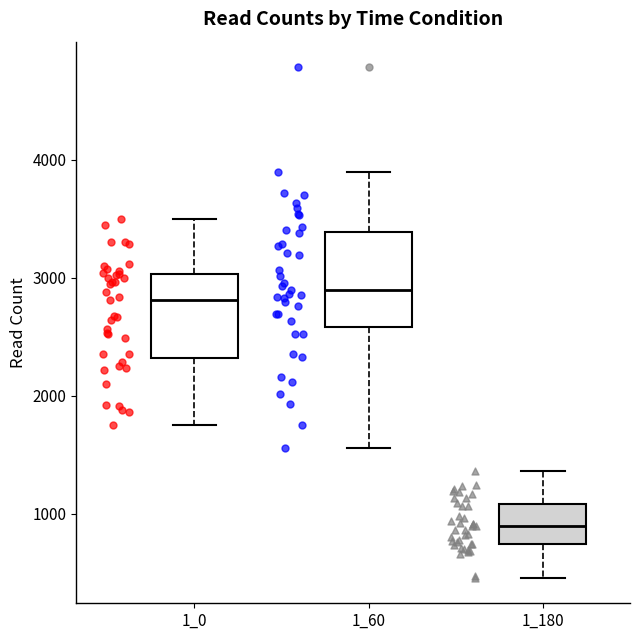

Reading left to right, transcribe this box plot: for each box, give where its median line is, the range the box spans, and where its two whiskers end, as read against the y-axis. The values are not printed on the chart, so give them approximately, as read against the axis.

1_0: median 2800, box 2300 to 3000, whiskers 1800 to 3500
1_60: median 2900, box 2600 to 3400, whiskers 1600 to 3900
1_180: median 900, box 700 to 1100, whiskers 500 to 1400